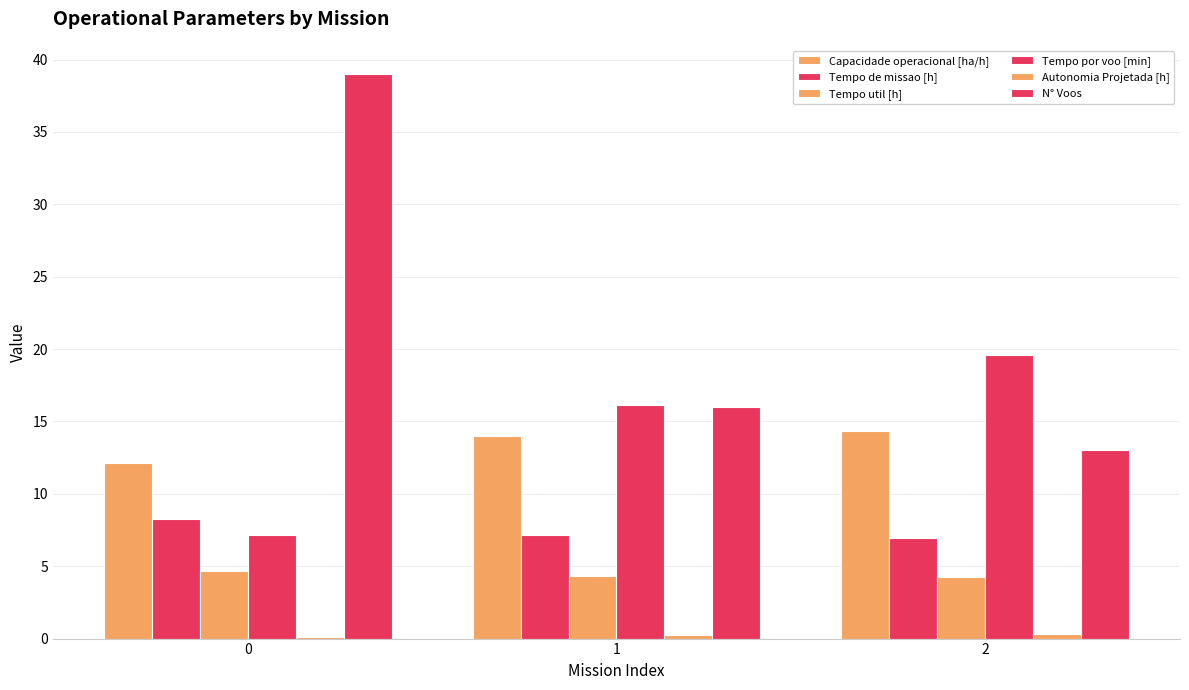

Are the bars horizontal?

No